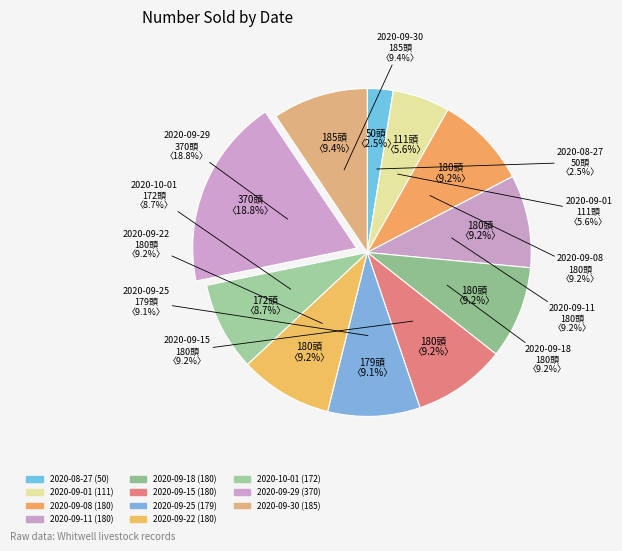

Rank the categories by value from highest to lowest.

2020-09-29, 2020-09-30, 2020-09-08, 2020-09-11, 2020-09-18, 2020-09-15, 2020-09-22, 2020-09-25, 2020-10-01, 2020-09-01, 2020-08-27